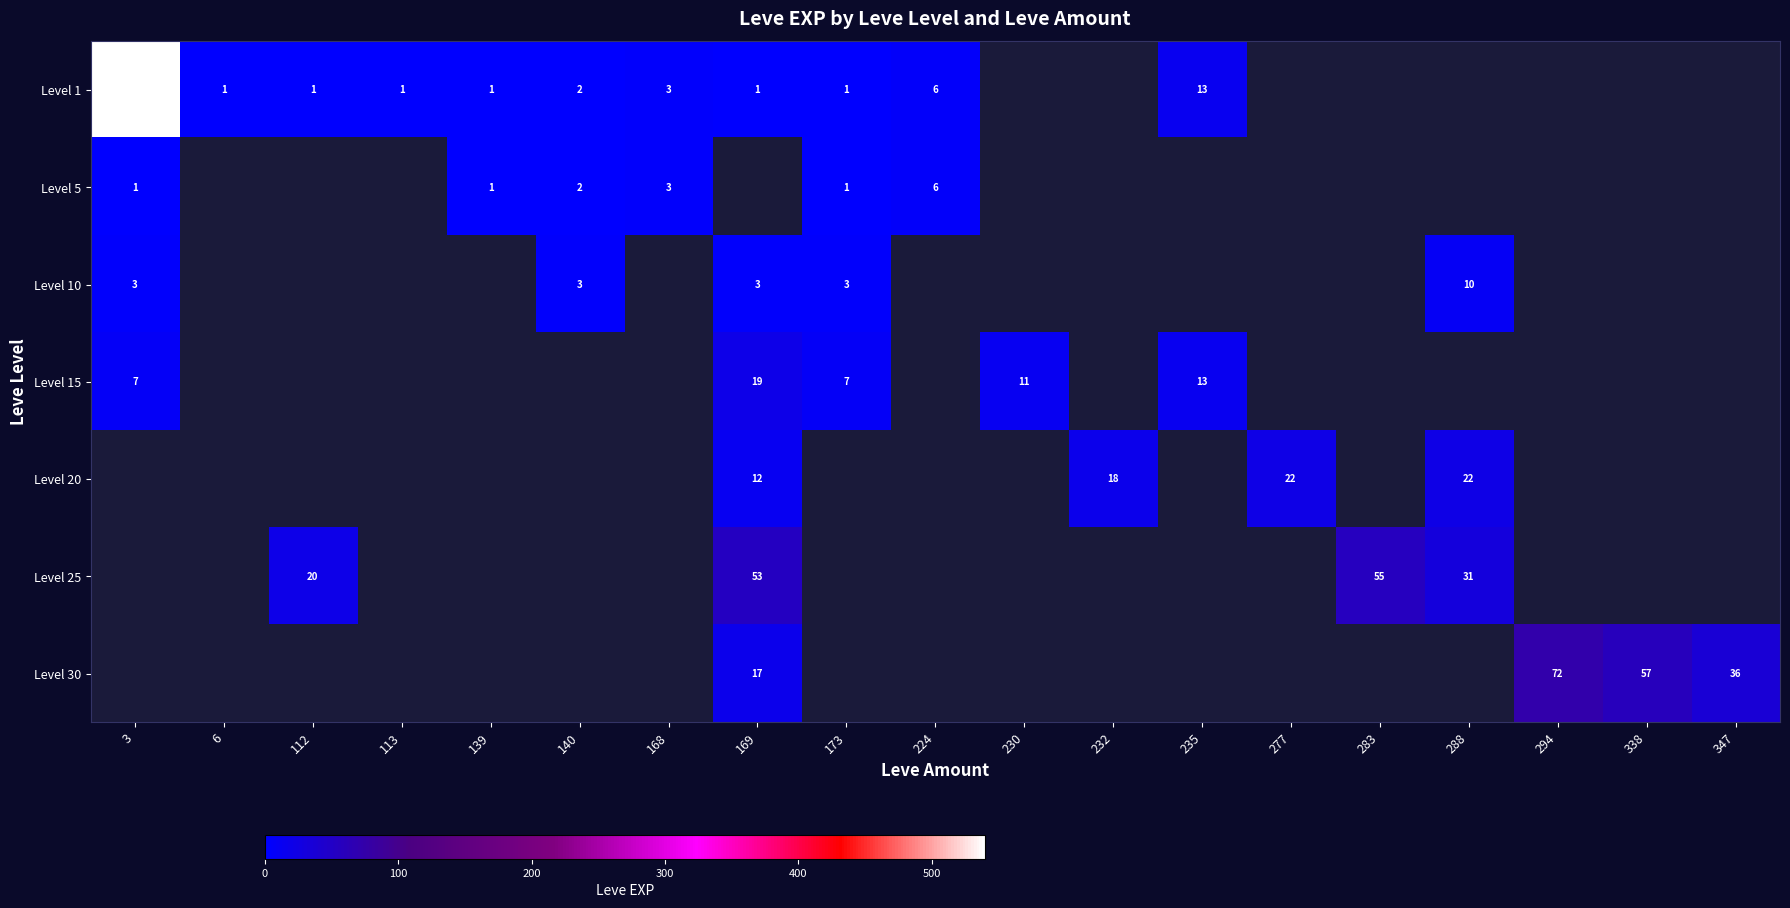

True or false: Level 1 has a value of 3 at 224.

False